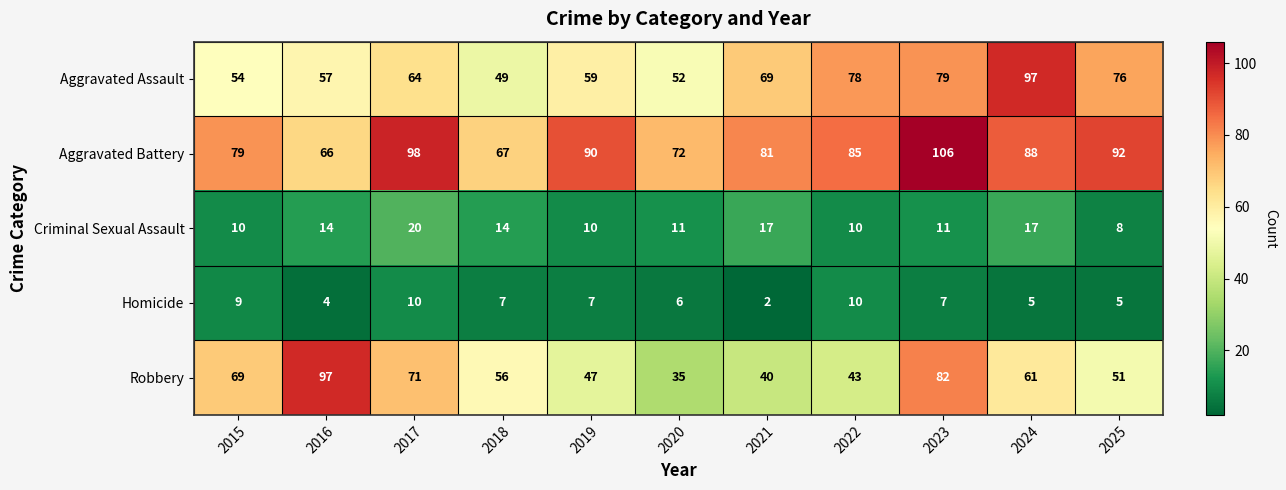

At 2021, list the series in order from smallest to largest.

Homicide, Criminal Sexual Assault, Robbery, Aggravated Assault, Aggravated Battery